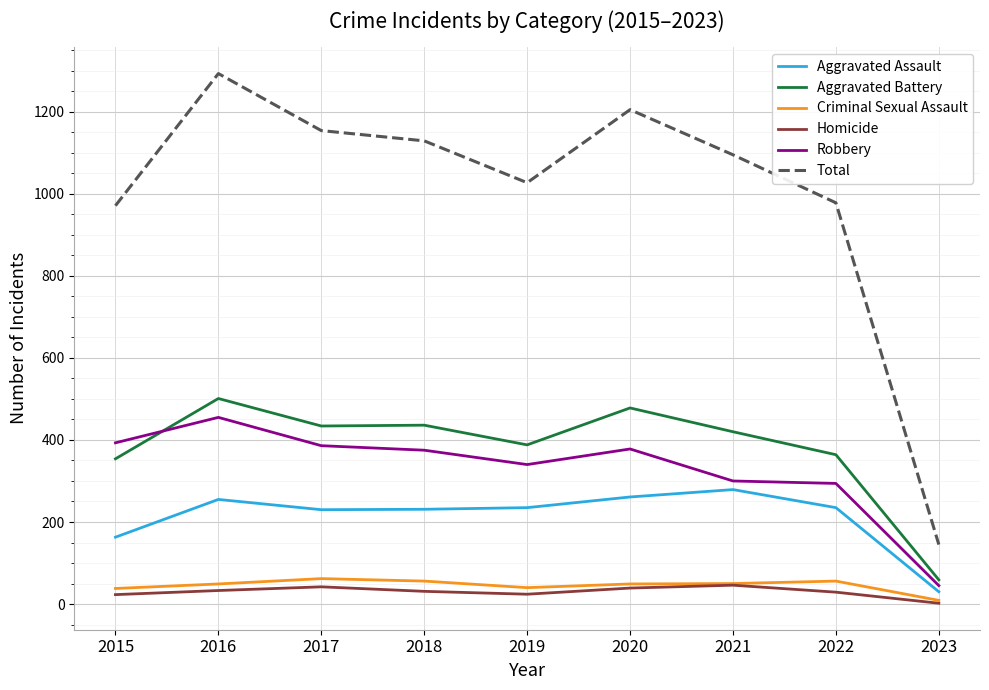

What is the maximum value shown in the chart?

1293